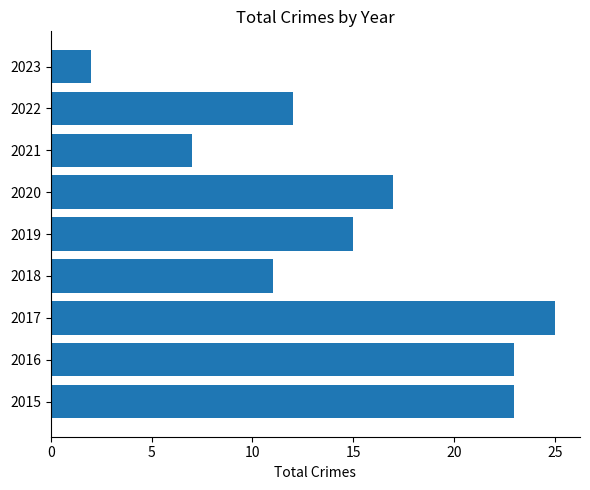

Reading bottom to top, what are all the values shown in this chart?

23	23	25	11	15	17	7	12	2